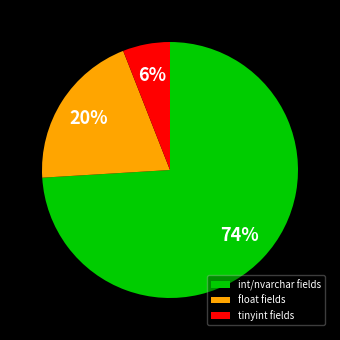

To the nearest percent, what is the average slice percentage?

33%